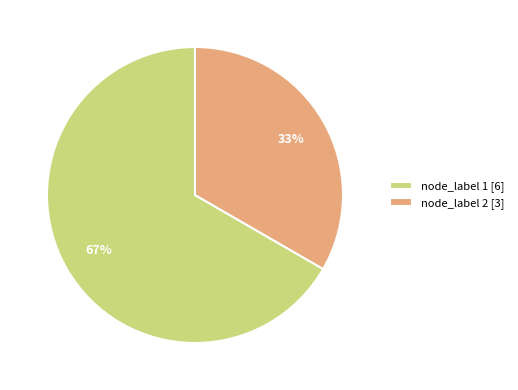

How many segments does this pie chart have?

2